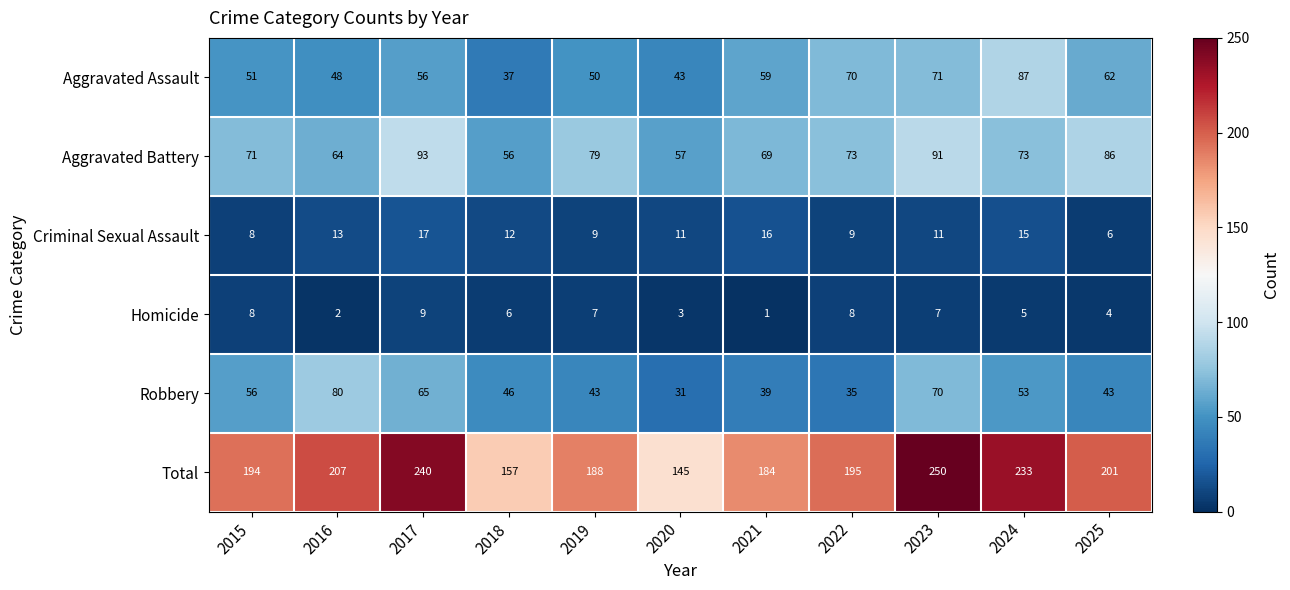

What is the difference between the Aggravated Assault values at 2020 and 2022?

27